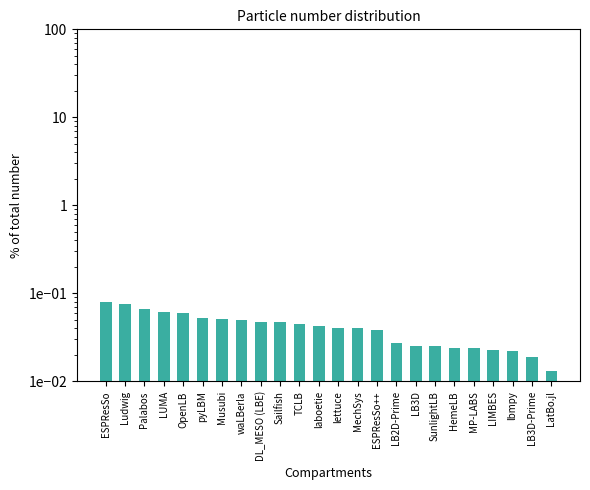

Rank the categories by value from highest to lowest.

ESPResSo, Ludwig, Palabos, LUMA, OpenLB, pyLBM, Musubi, waLBerla, DL_MESO (LBE), Sailfish, TCLB, laboetie, lettuce, MechSys, ESPResSo++, LB2D-Prime, LB3D, SunlightLB, HemeLB, MP-LABS, LIMBES, lbmpy, LB3D-Prime, LatBo.jl